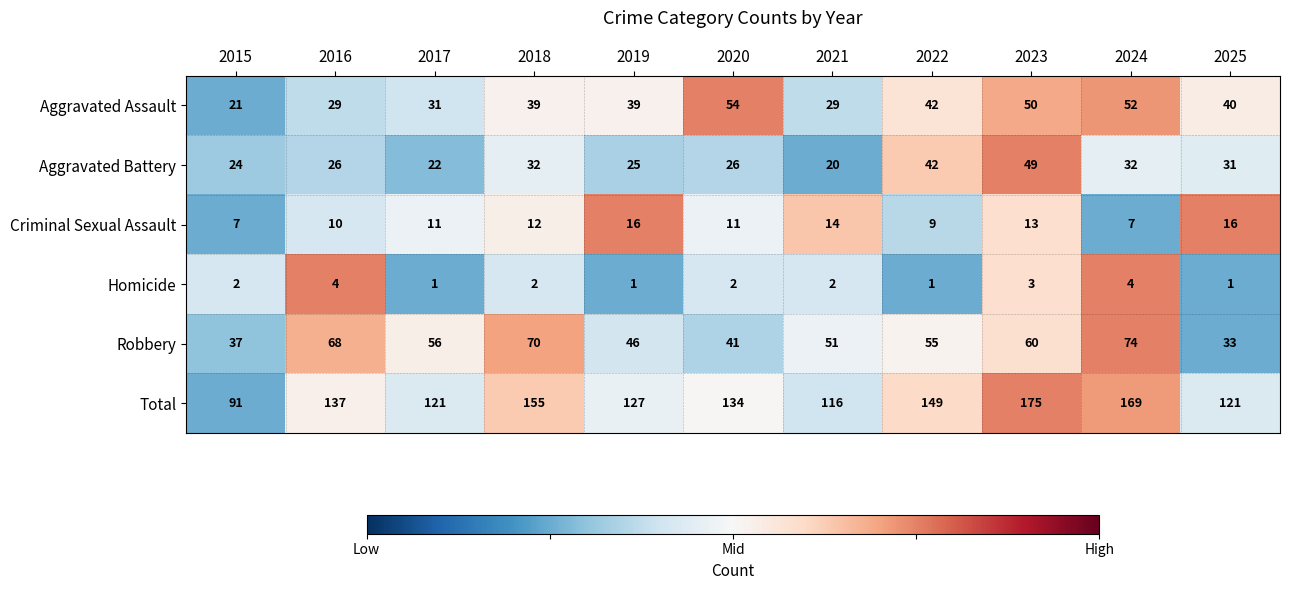

What is the total value across all series at 2025?

242